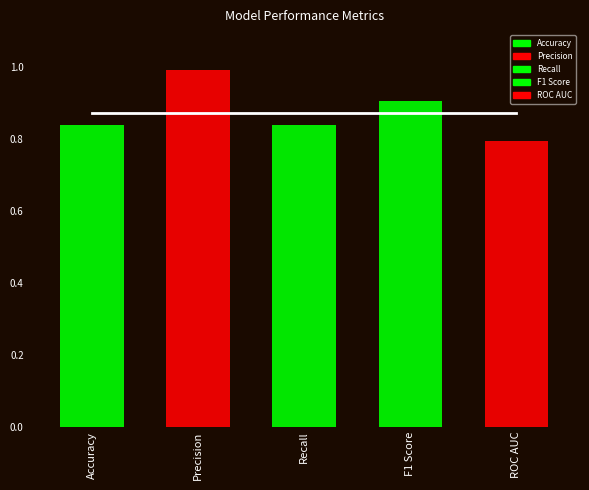

Rank the categories by value from highest to lowest.

Precision, F1 Score, Accuracy, Recall, ROC AUC